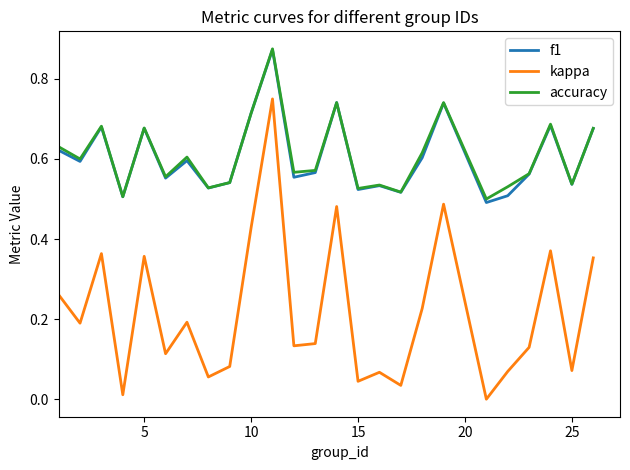

True or false: f1 and kappa cross at least once.

False